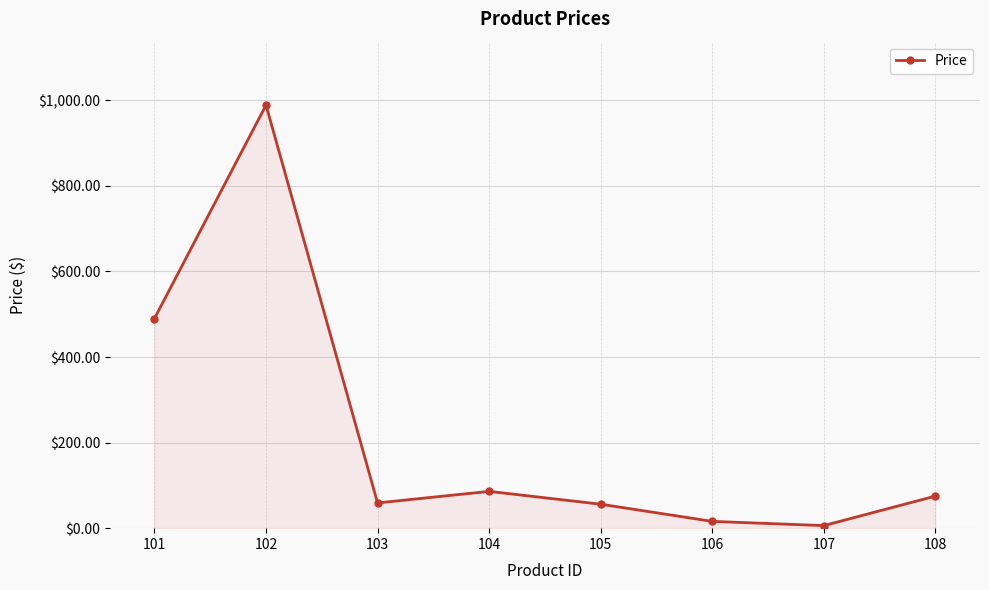

True or false: the data shows 75.0 at 108.

True